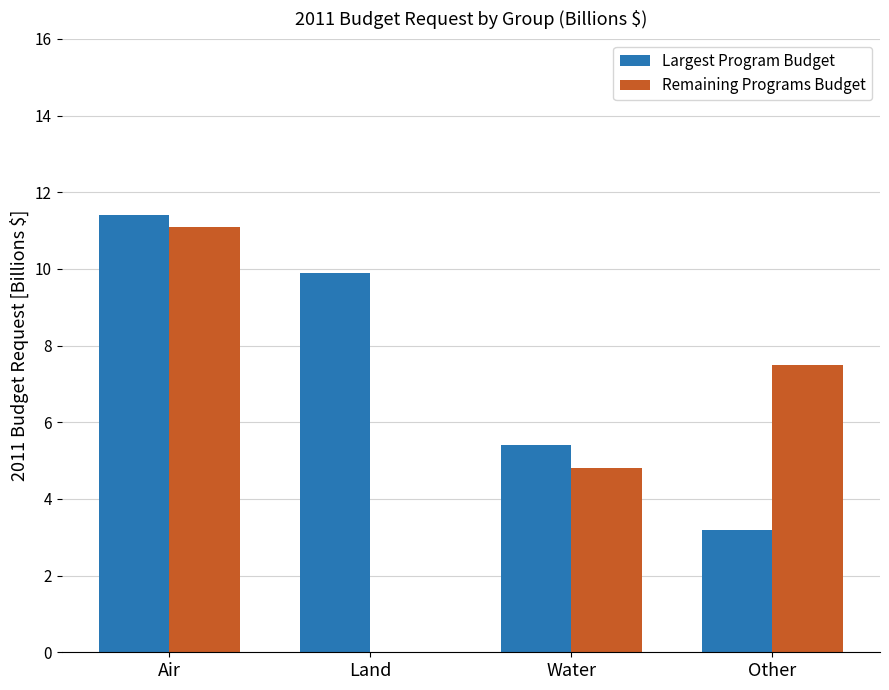

Reading left to right, extract all data points from this chart.

Largest Program Budget: 11.4	9.9	5.4	3.2
Remaining Programs Budget: 11.1	0.0	4.8	7.5